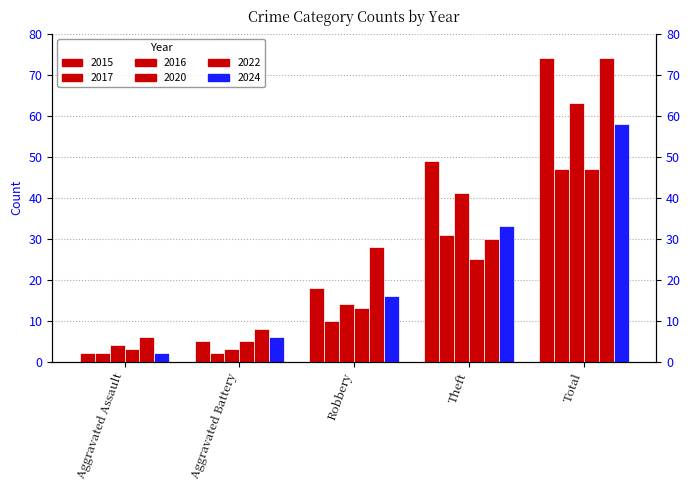

What is the label of the 1st bar from the right?

Total